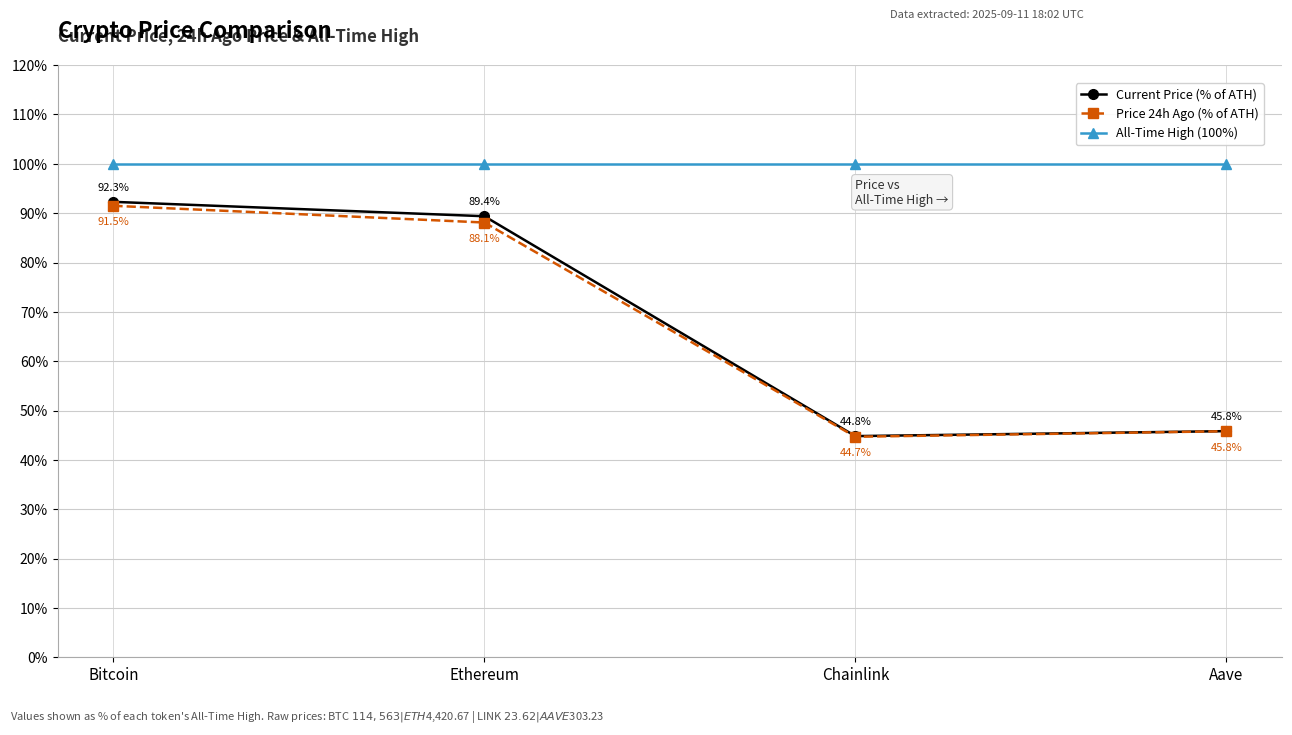

Read the Current Price (% of ATH) value at Ethereum.

89.4